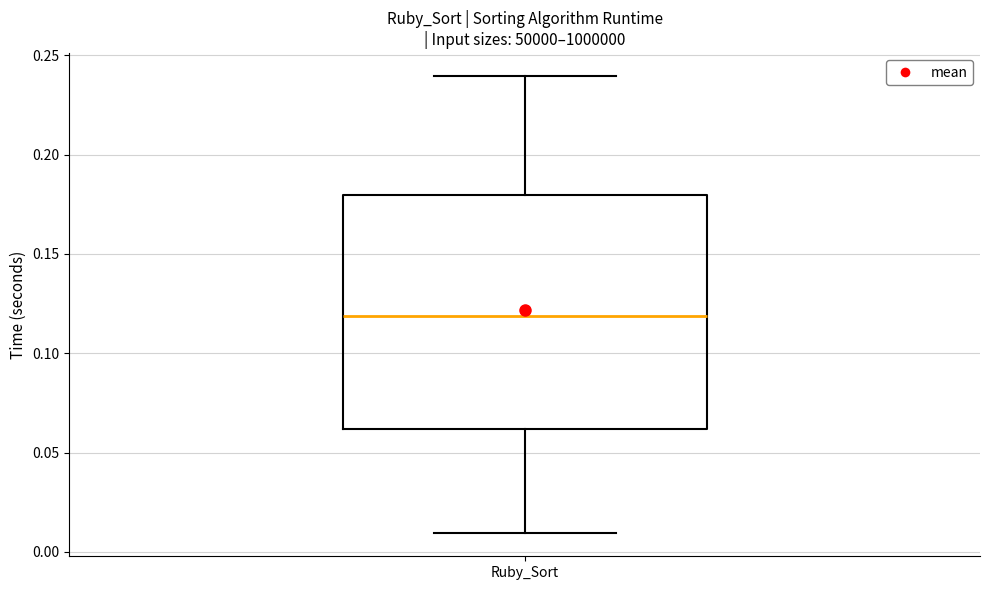

Where does the median line of the box for Ruby_Sort sit on the y-axis? The values are not printed on the chart, so give them approximately, as read against the axis.

0.12